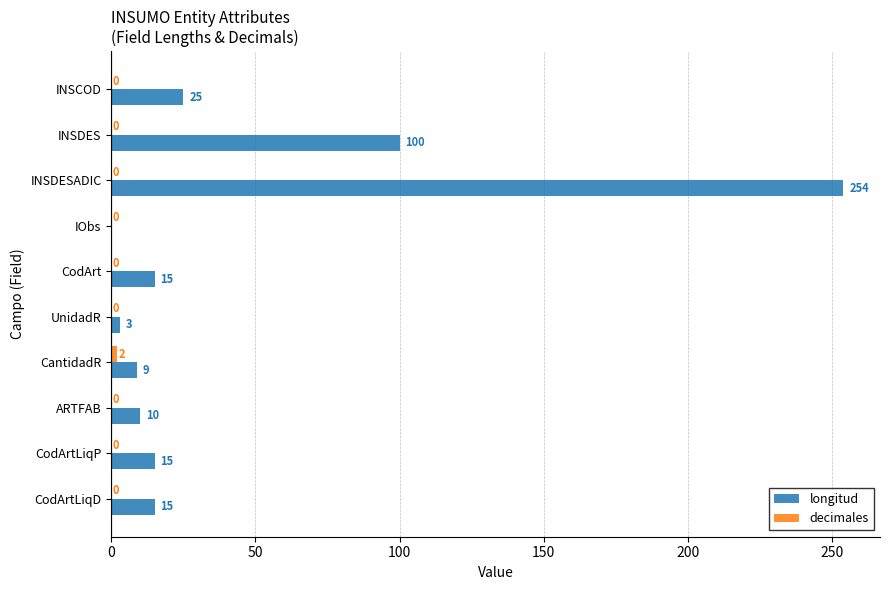

Which series has the largest range (max minus min)?

longitud